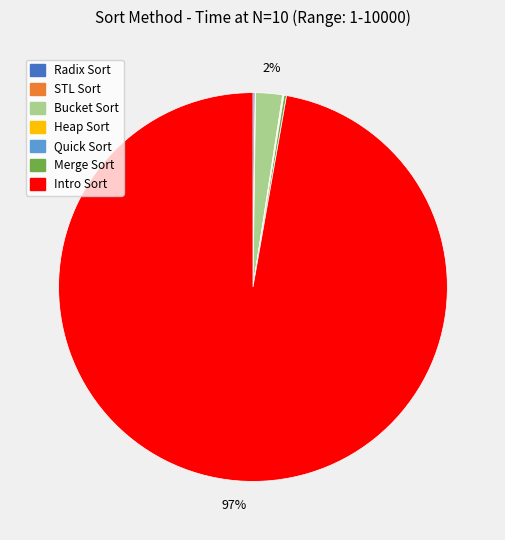

Does any single category account for the majority?

Yes